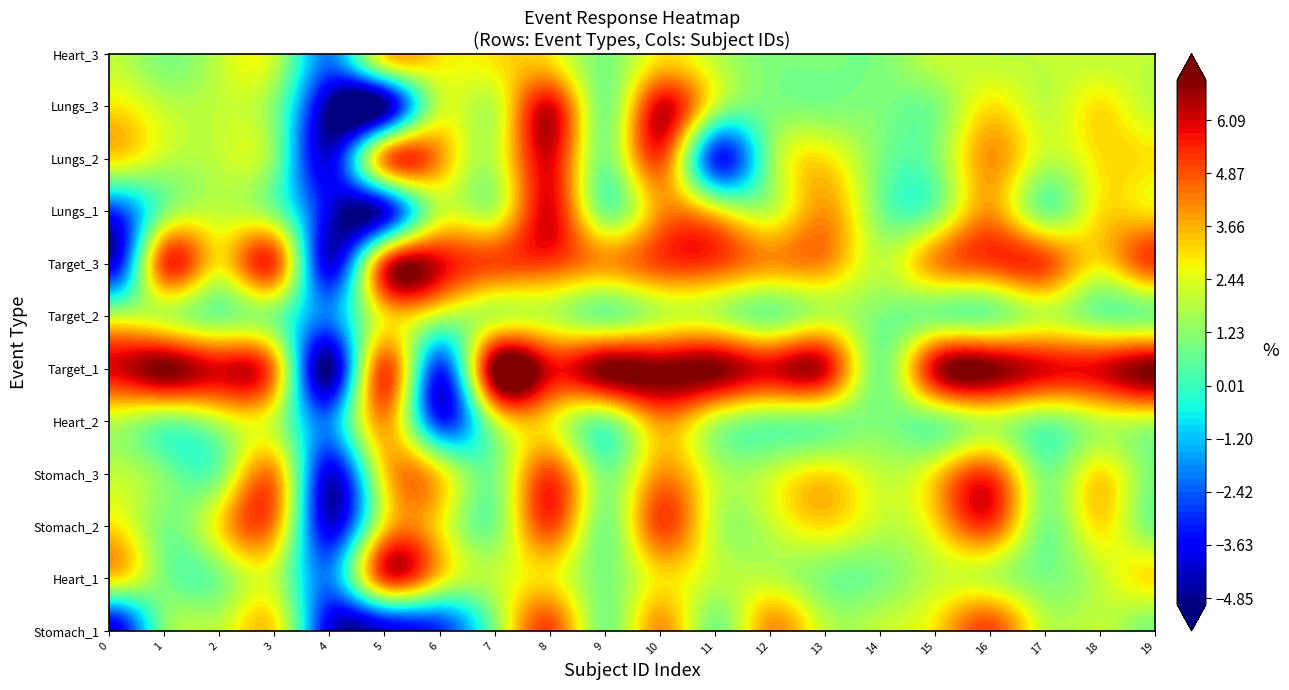

What is the smallest value displayed?

-5